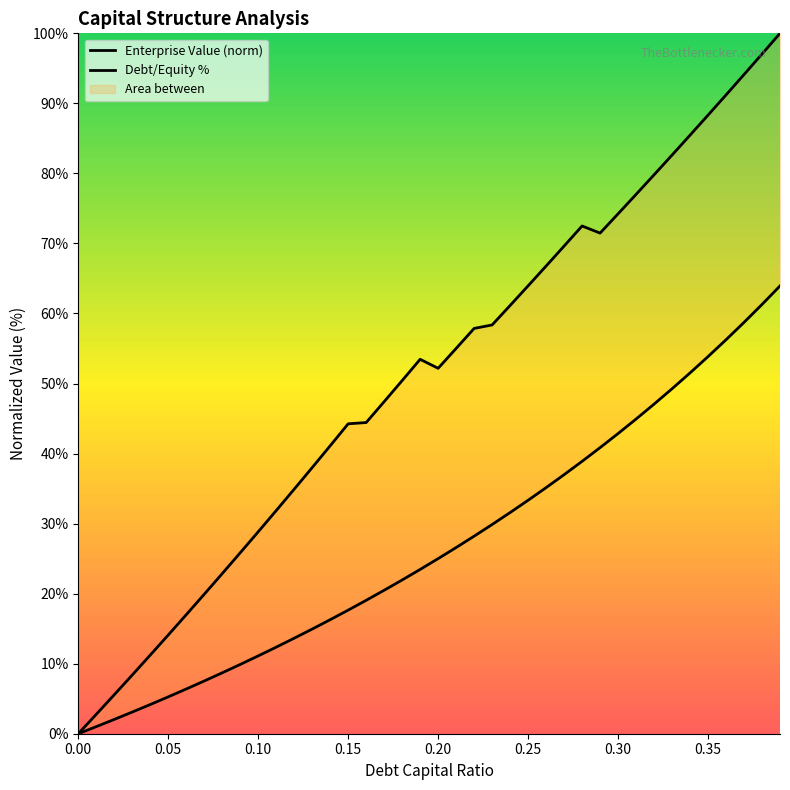

True or false: Enterprise Value (norm) has a value of 56.1 at 36.

False